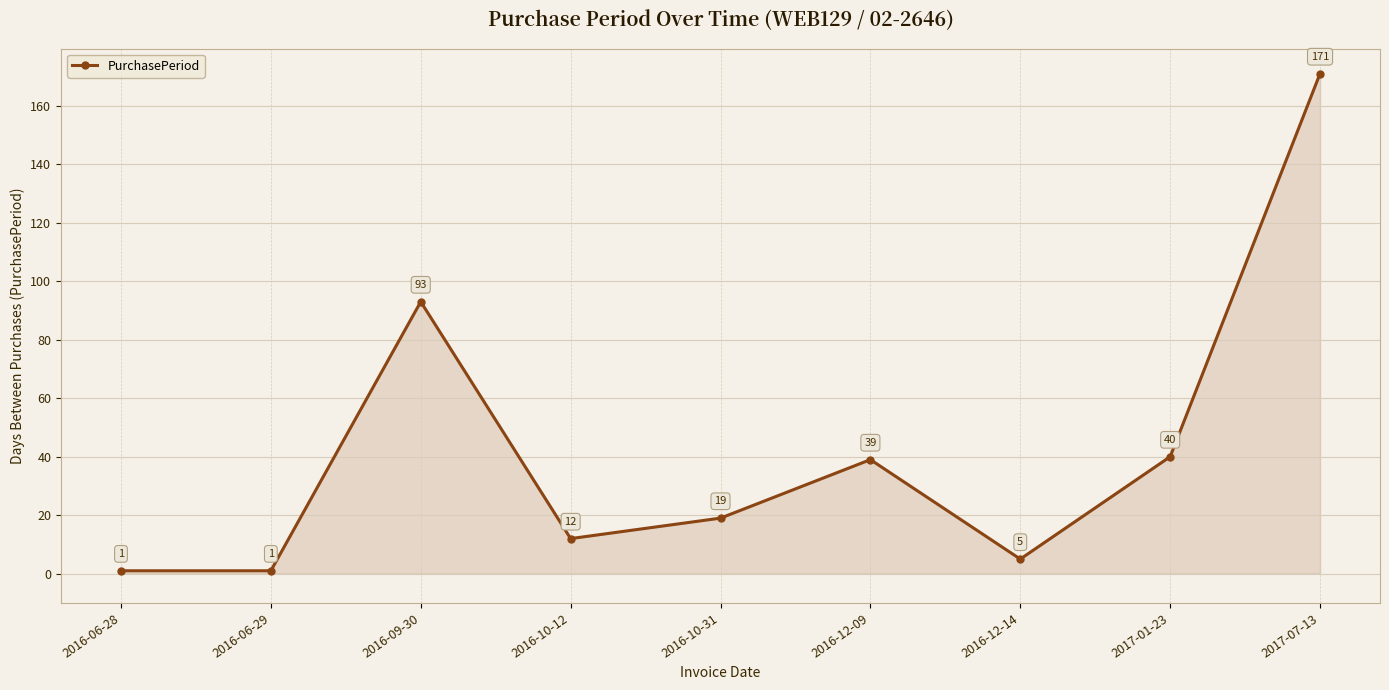

The value at 2016-06-29 is 1. True or false?

True